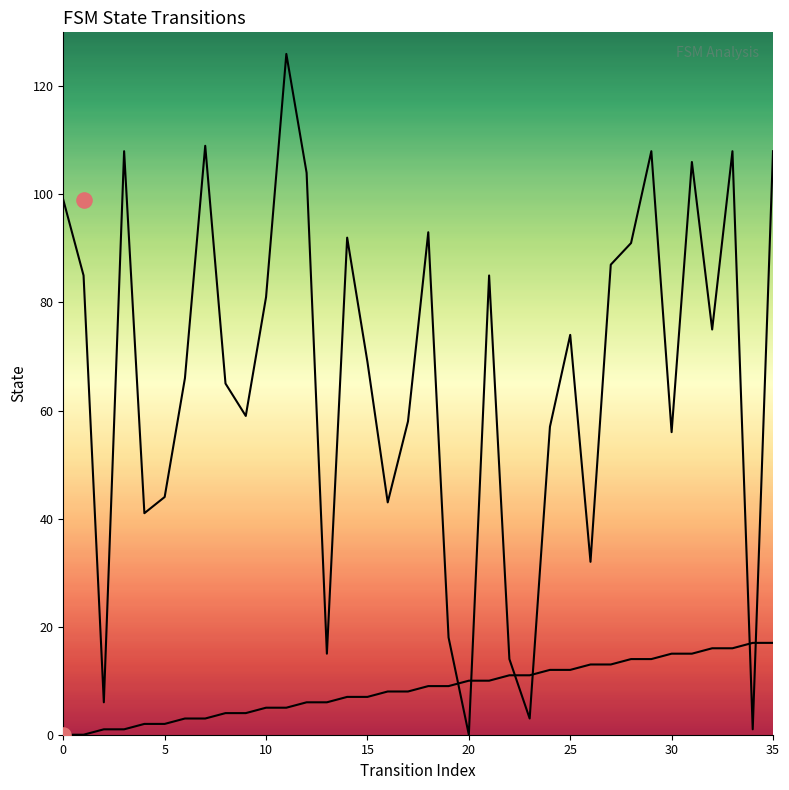

Which series reaches the minimum Y coordinate?

source_state